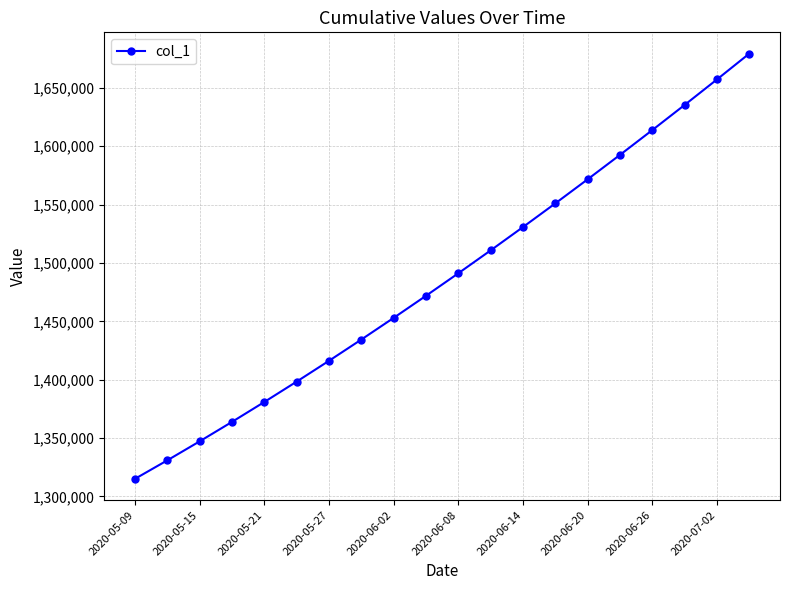

What is the greatest value displayed?

1679393.9